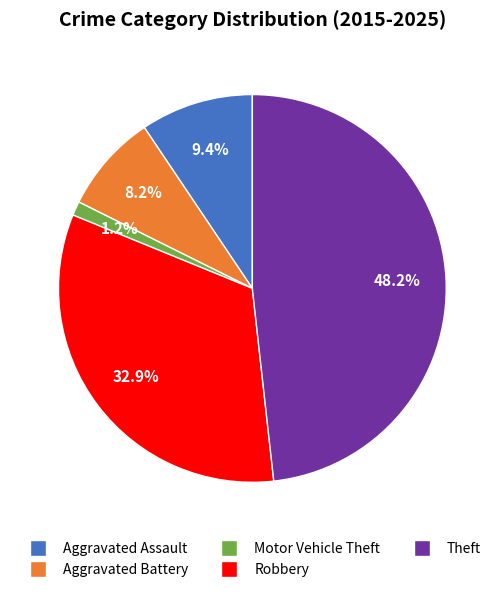

What is the largest slice in the pie chart?

Theft